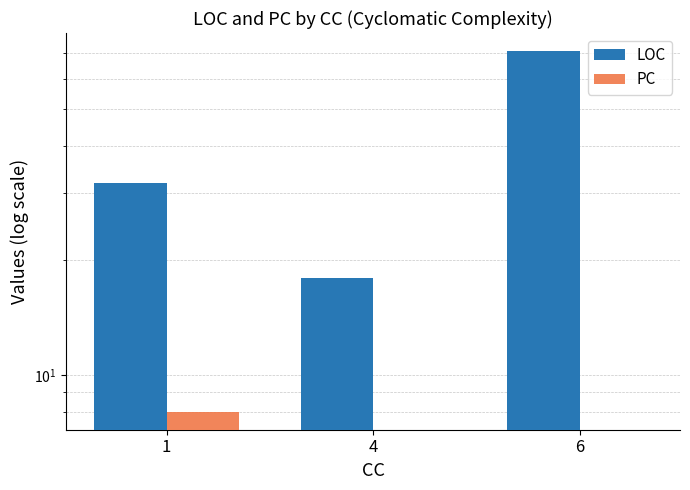

How many LOC values are between 18 and 71?

3